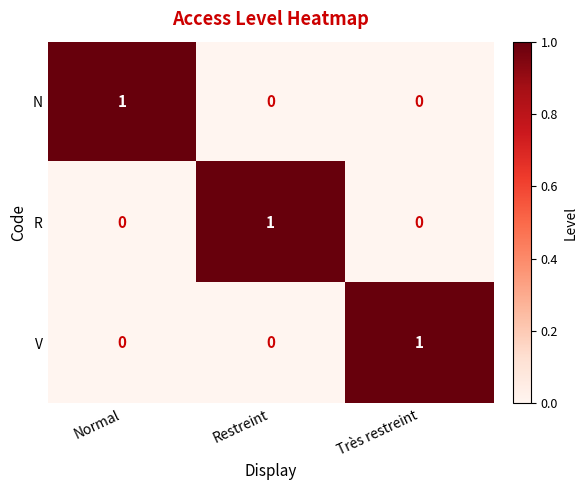

True or false: V has a value of 1 at Très restreint.

True